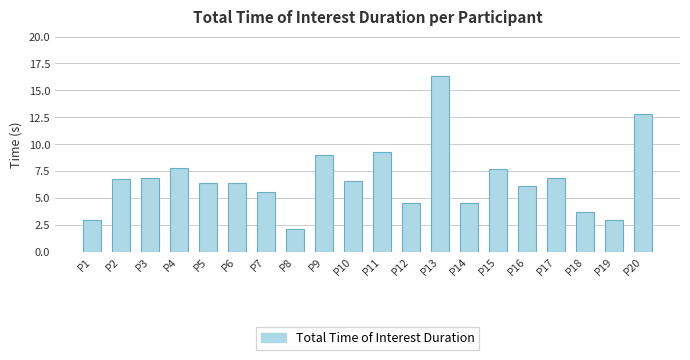

Approximately how many times larger is the value at P18 compared to P14?

0.8